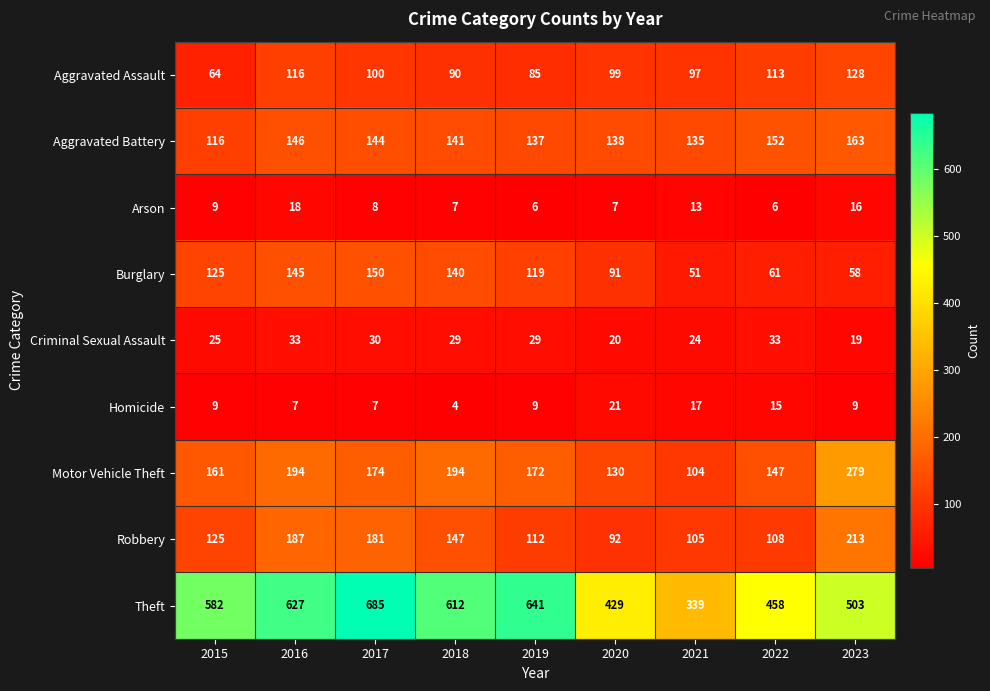

How many categories are shown in the chart?

9